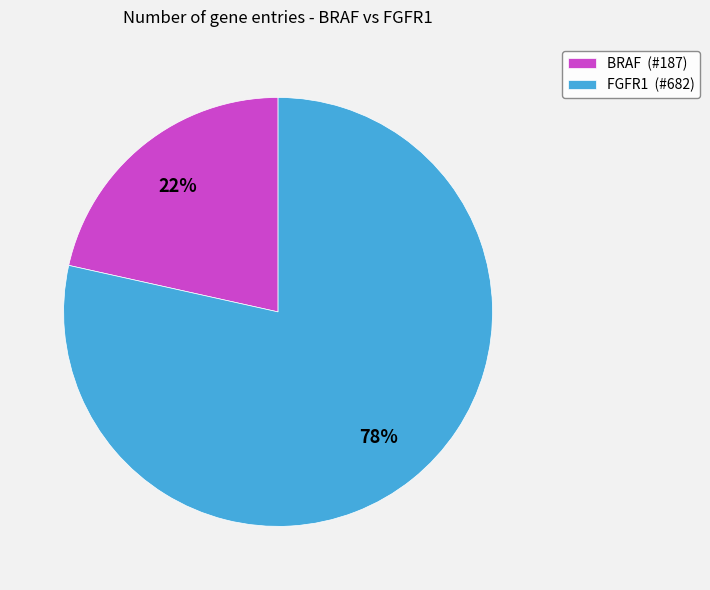

Is the sum of BRAF (#187) and FGFR1 (#682) greater than half?

Yes